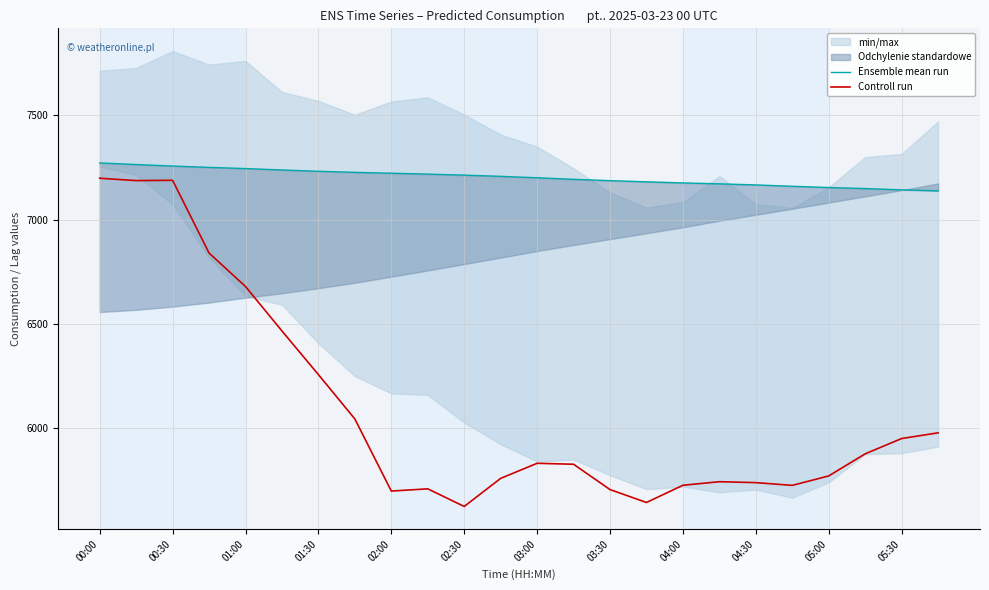

True or false: Ensemble mean run and Controll run intersect in this chart.

False